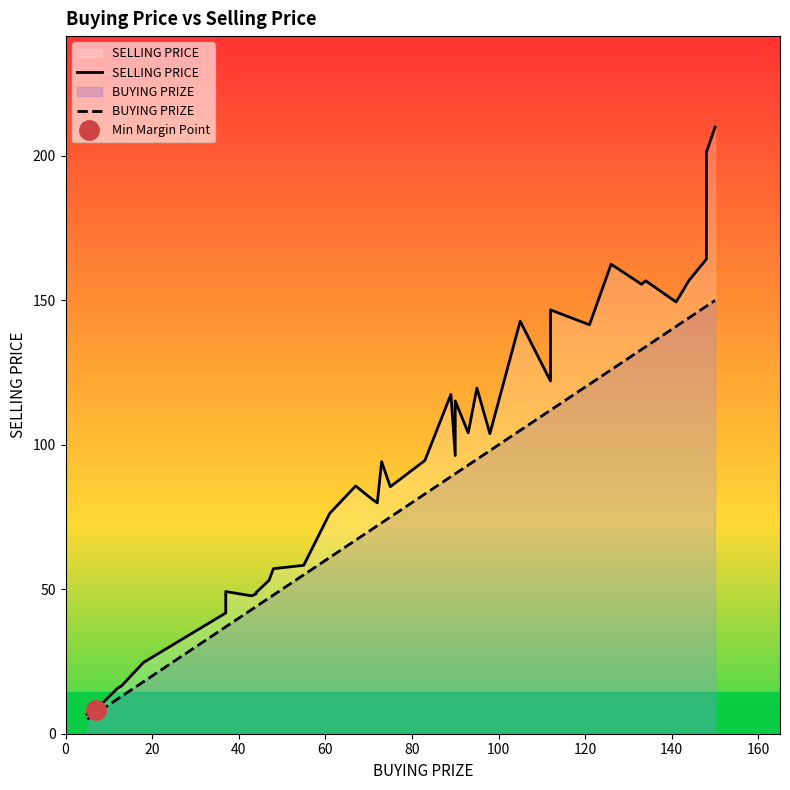

True or false: BUYING PRIZE has a value of 1.4 at 20.

False